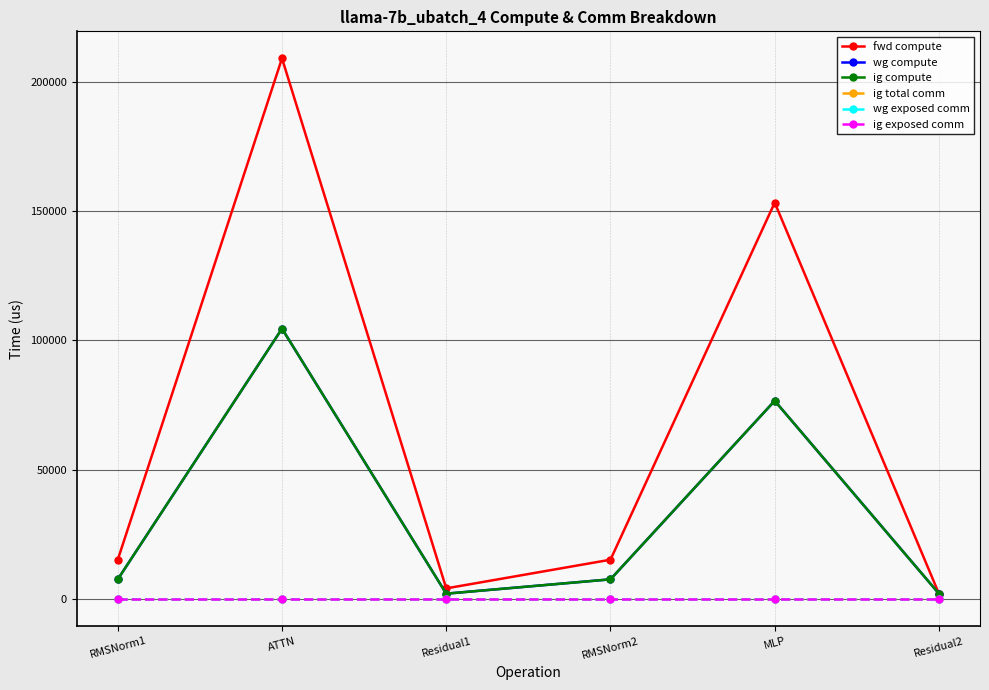

True or false: wg compute and ig exposed comm intersect in this chart.

False